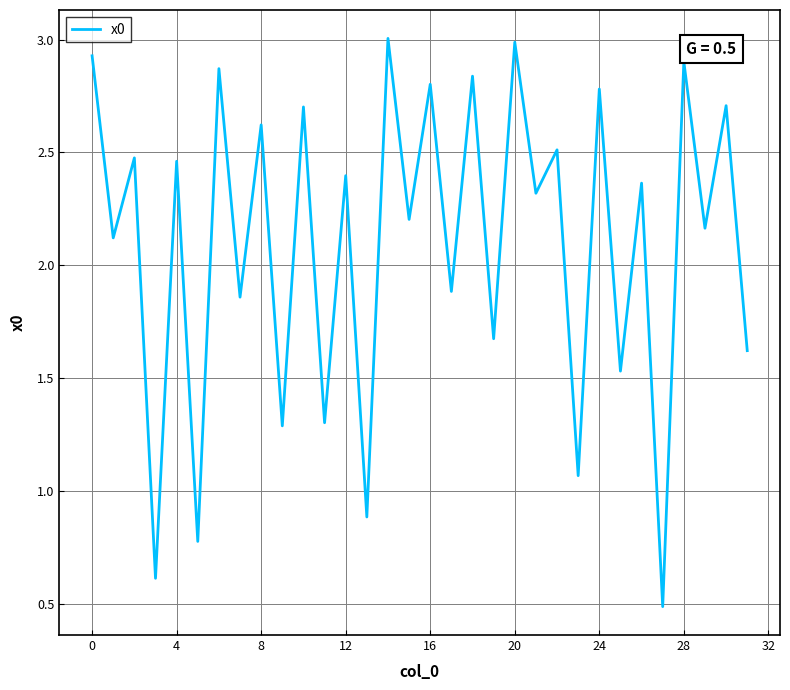

What is the maximum value shown in the chart?

3.0